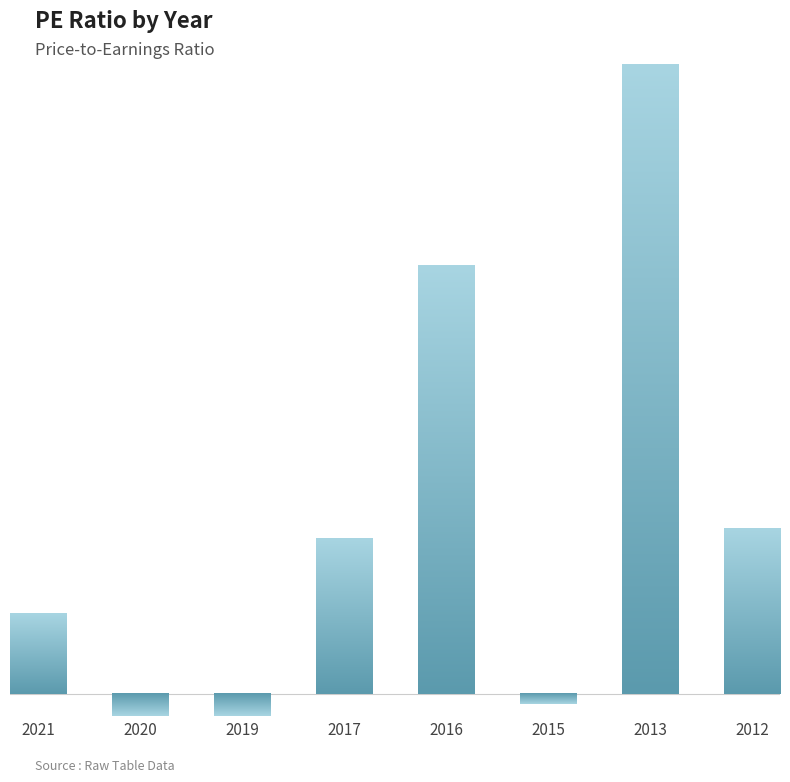

Does the chart contain any negative values?

Yes